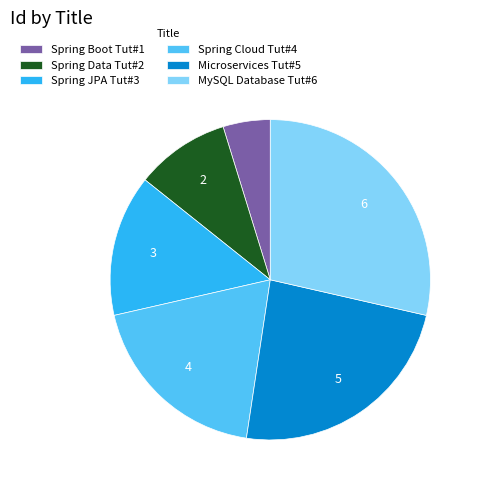

True or false: Microservices Tut#5 accounts for 35% of the total.

False